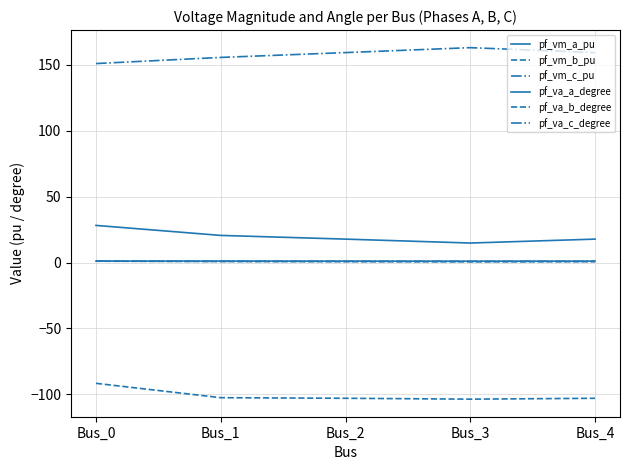

Does the chart display data point markers on the line(s)?

No